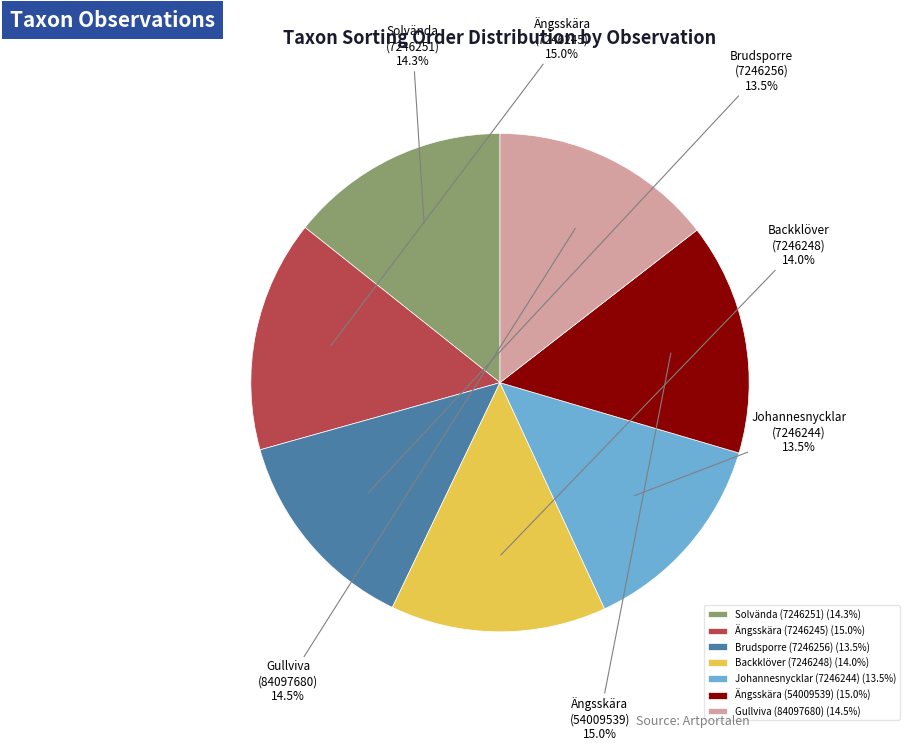

Does any single category account for the majority?

No